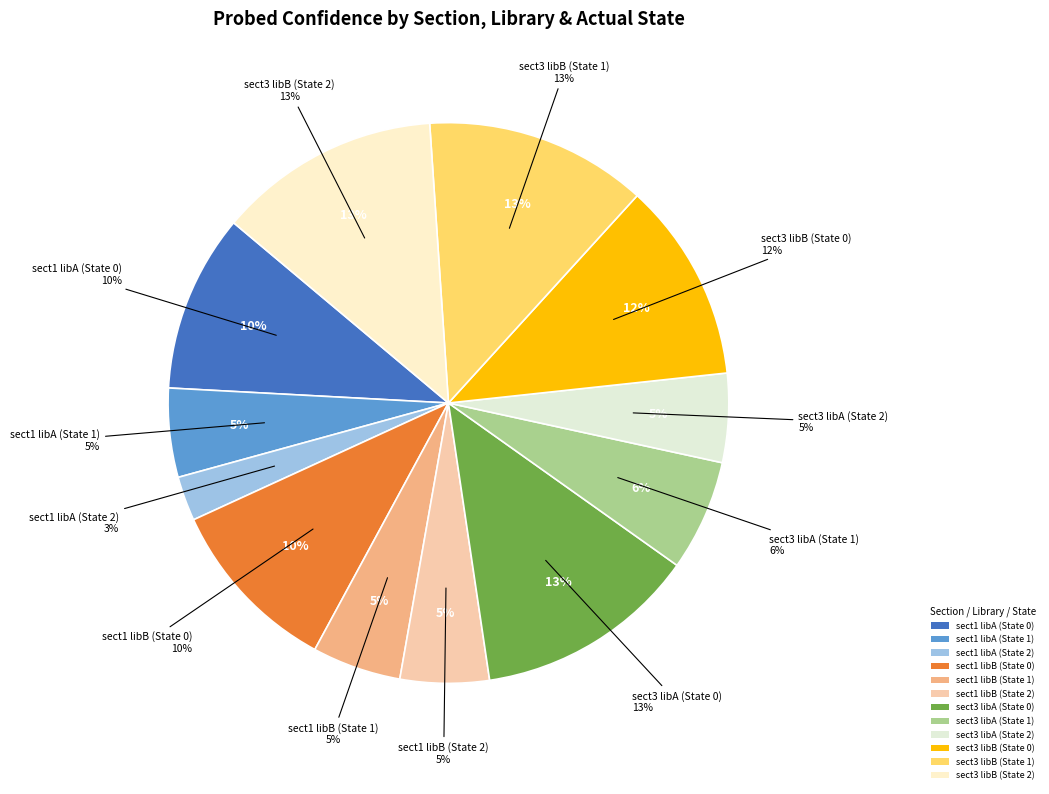

True or false: sect1 libA (State 1) accounts for 1% of the total.

False